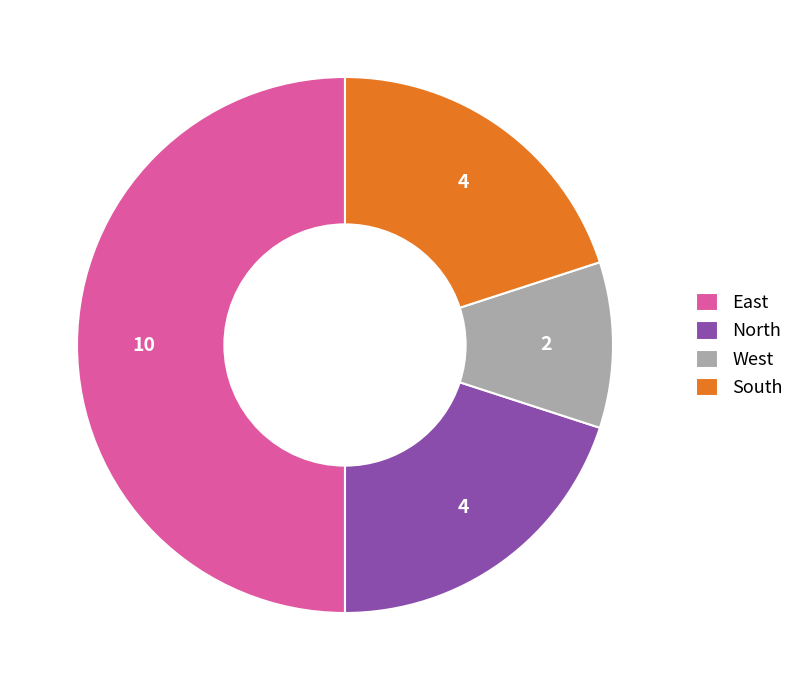

How many segments does this pie chart have?

4